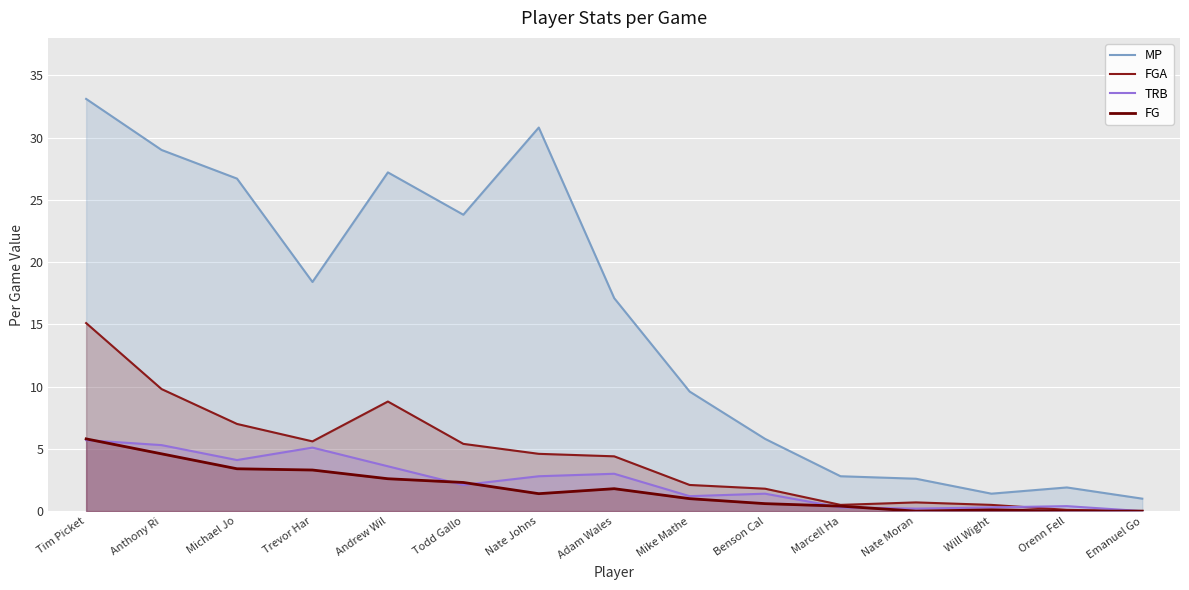

Which series has the largest total across all categories?

MP